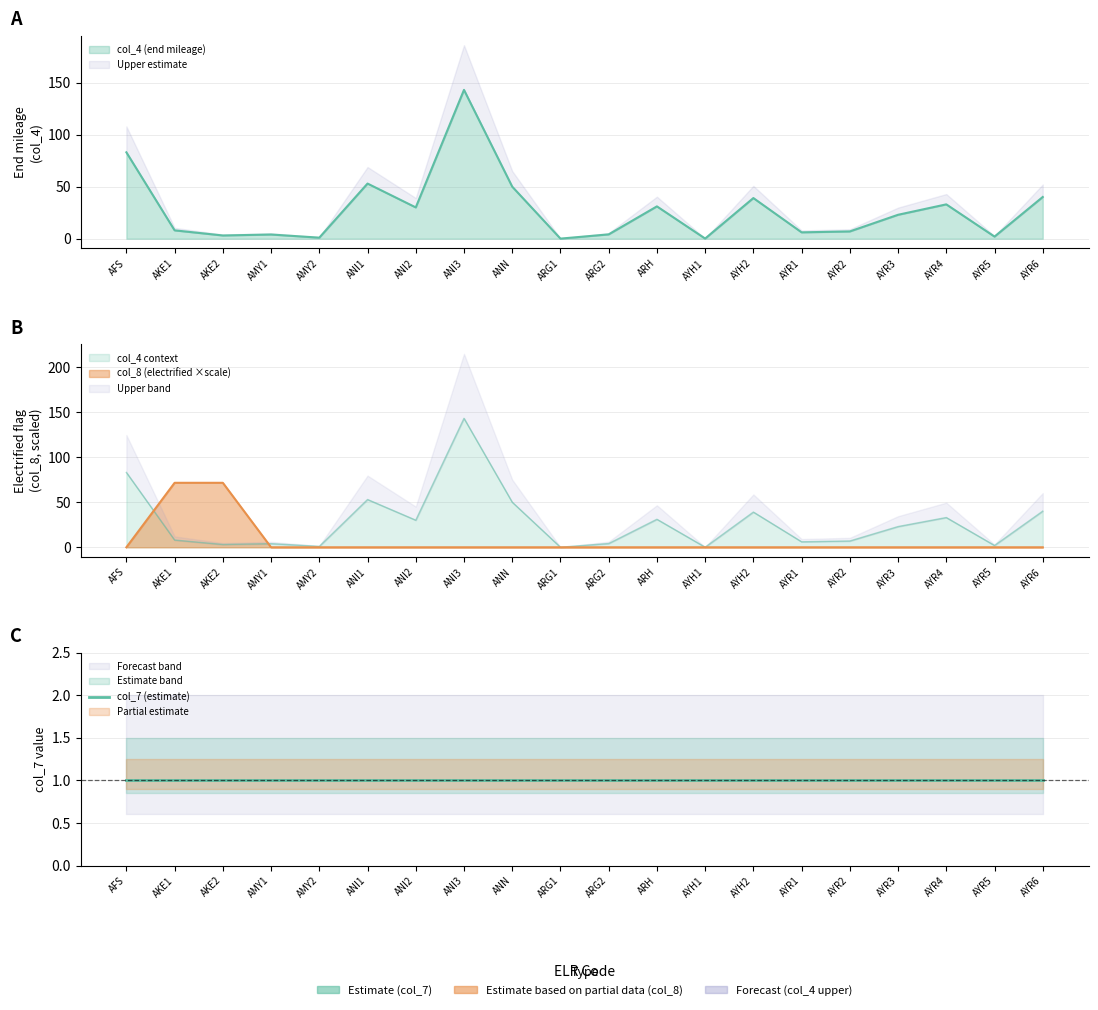

What is the label of the 20th point from the right?

AFS